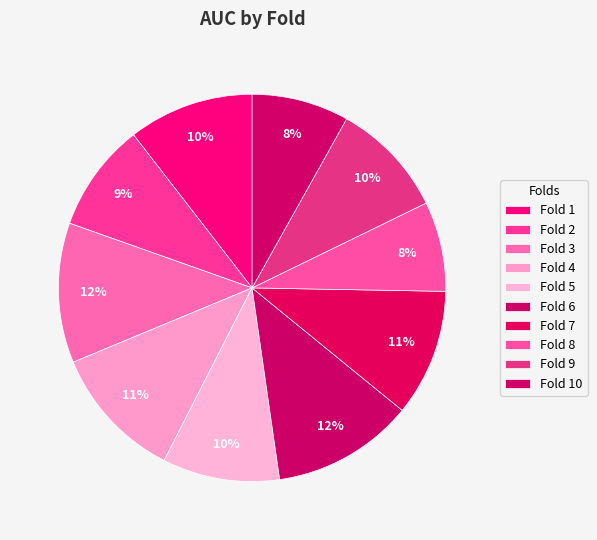

Is it true that Fold 9 is 10% of the pie?

True